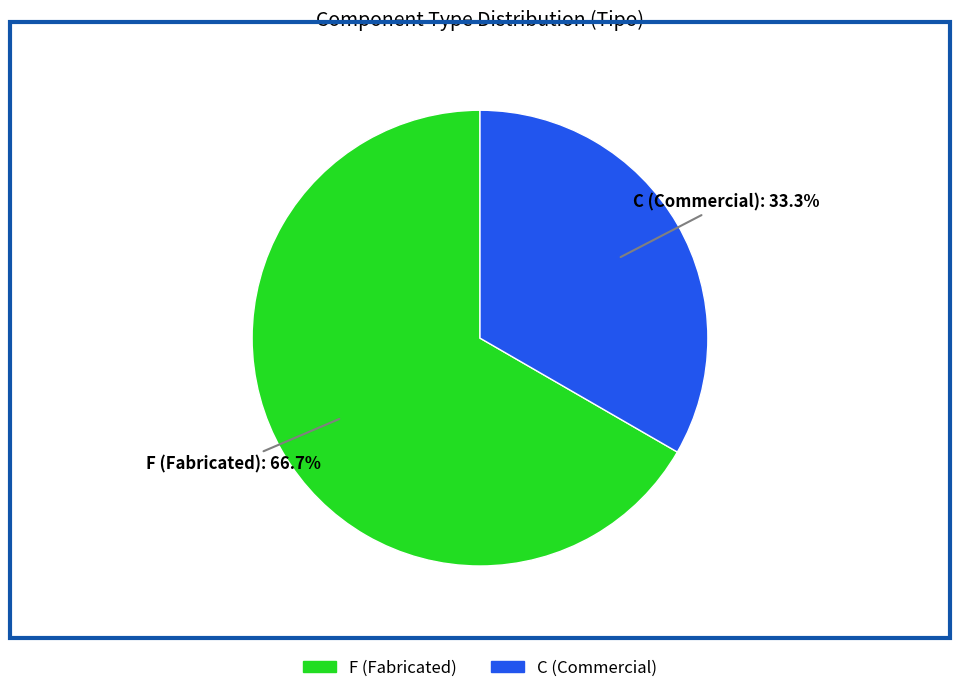

Is it true that F is 54% of the pie?

False